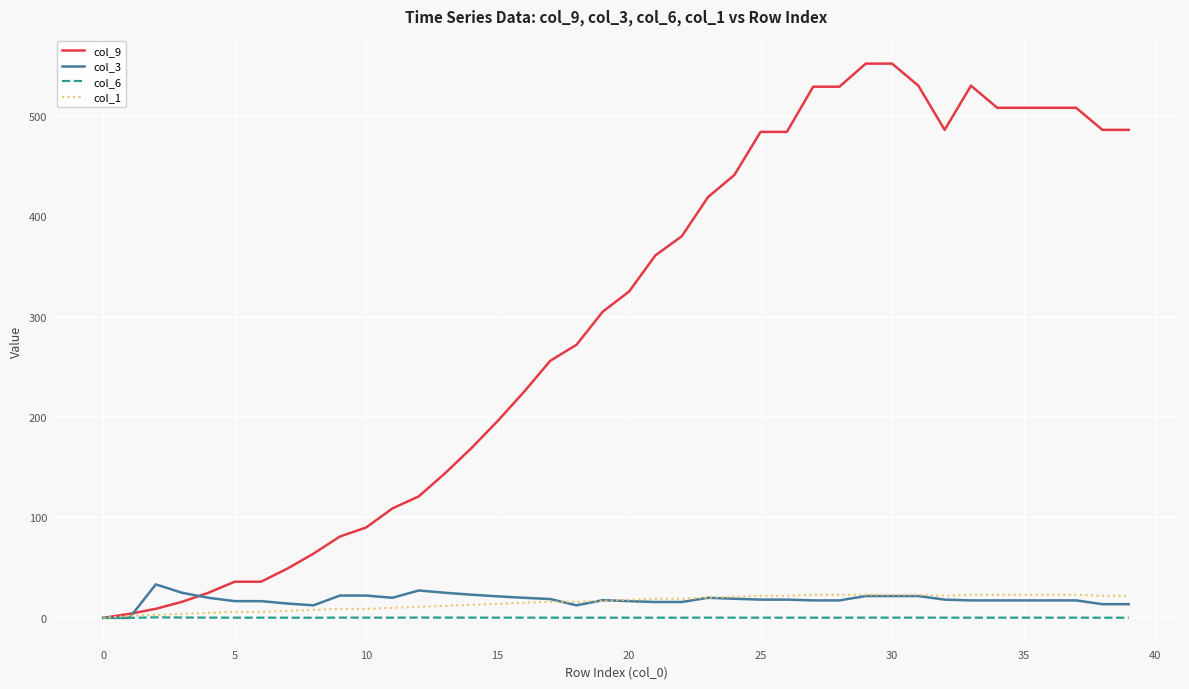

What is the maximum value shown in the chart?

552.0